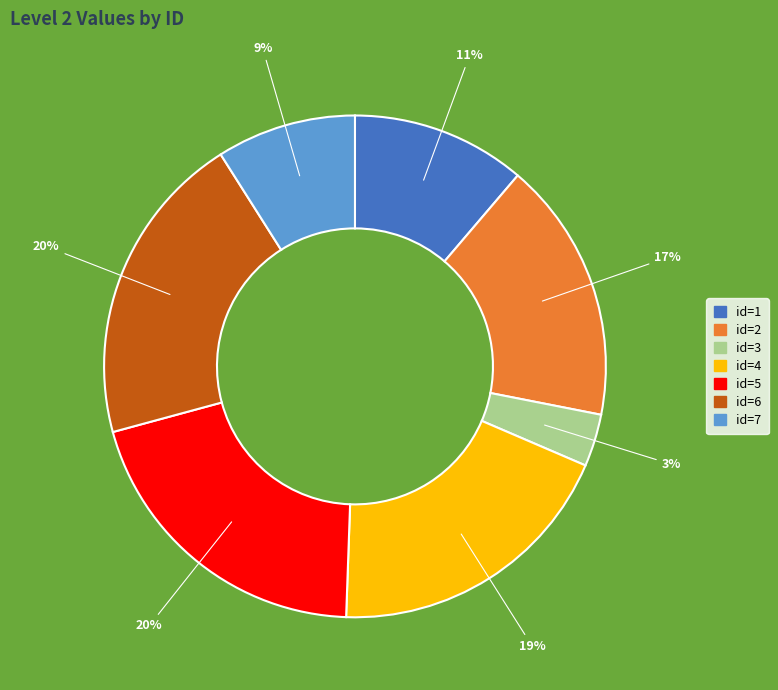

What percentage is the id=3 slice, to the nearest percent?

3%